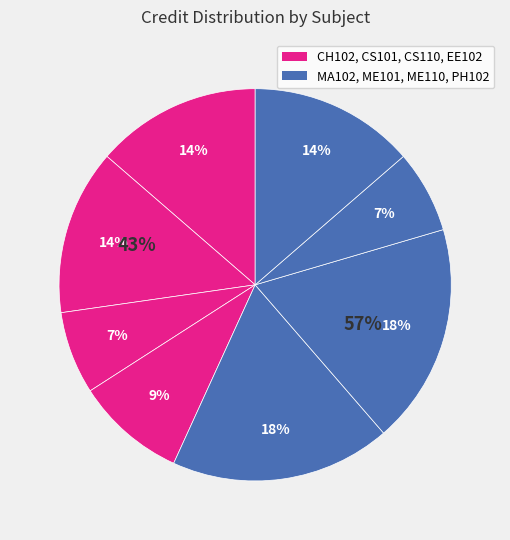

Combined, what portion of the pie is EE102 and CS101?

22.7%